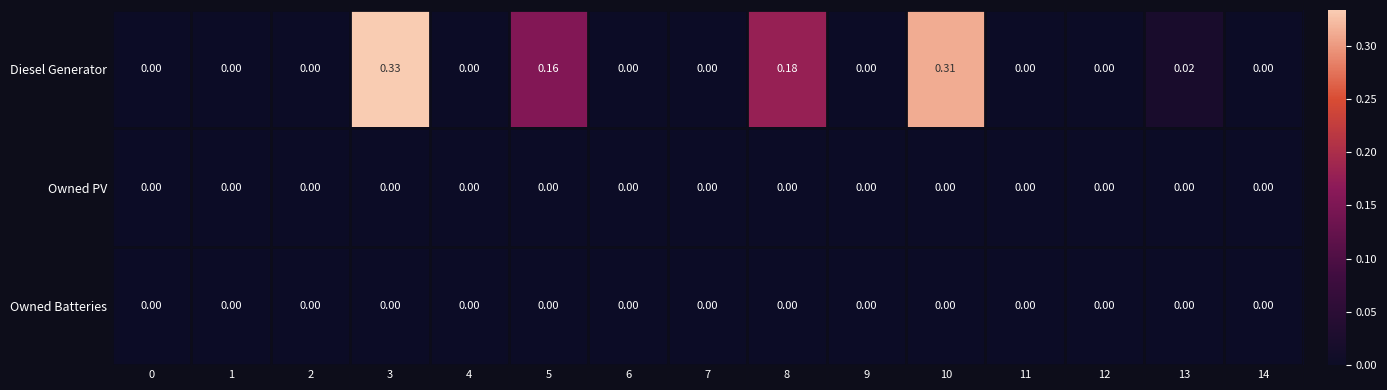

Which series changed the most between 12 and 13?

Diesel Generator